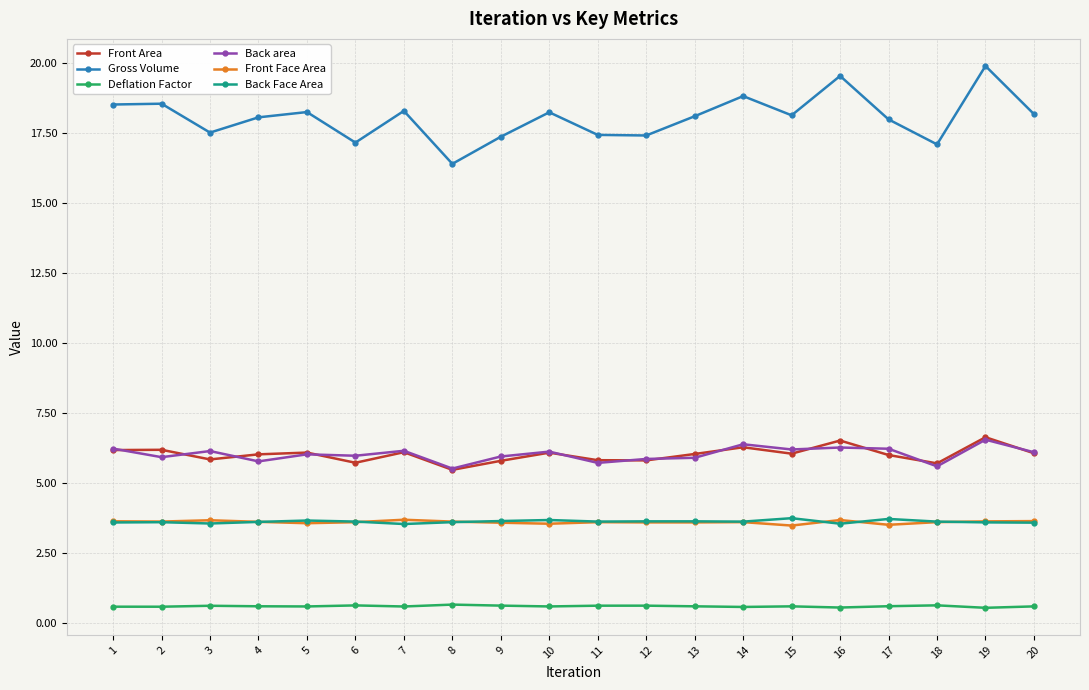

What is the maximum value for Front Face Area?

3.7